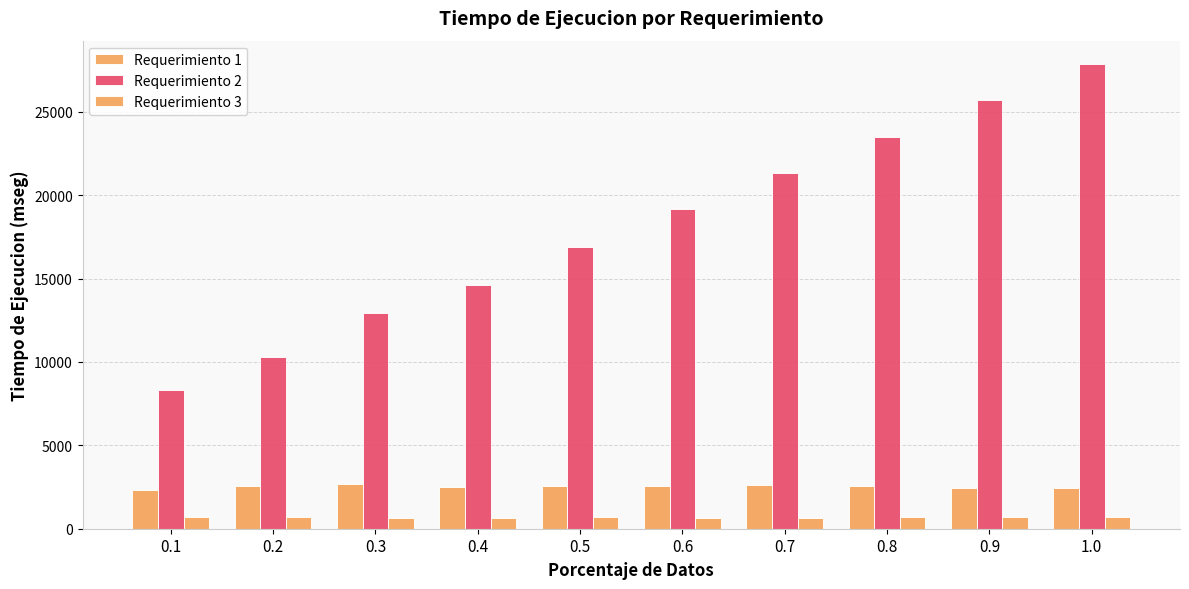

Are the bars grouped side by side (vs. stacked)?

Yes